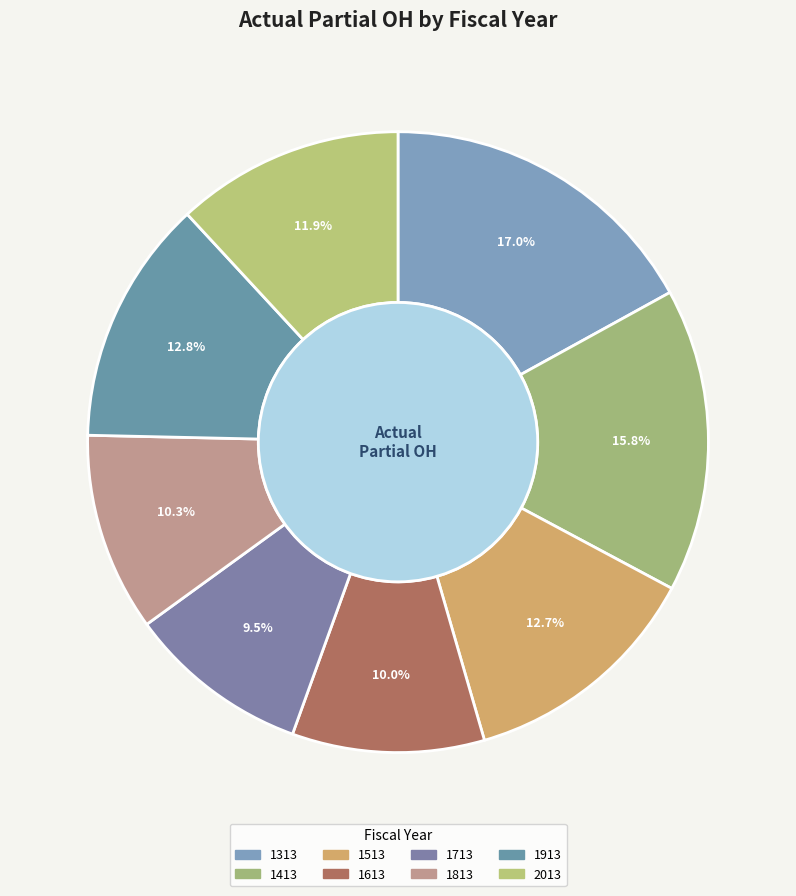

Is it true that 1413 is 30% of the pie?

False